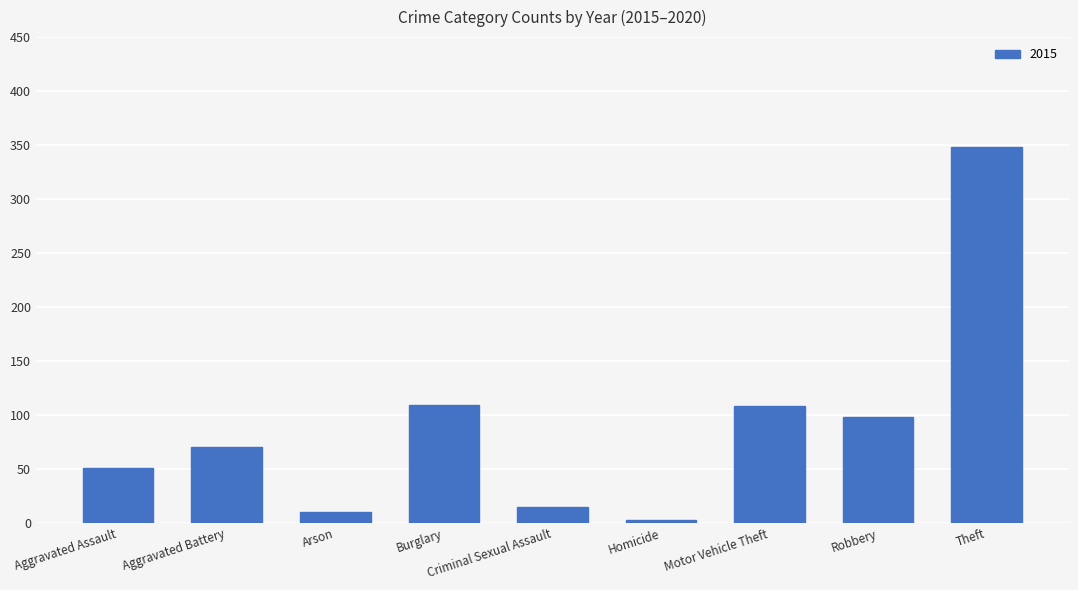

What is the greatest value displayed?

348